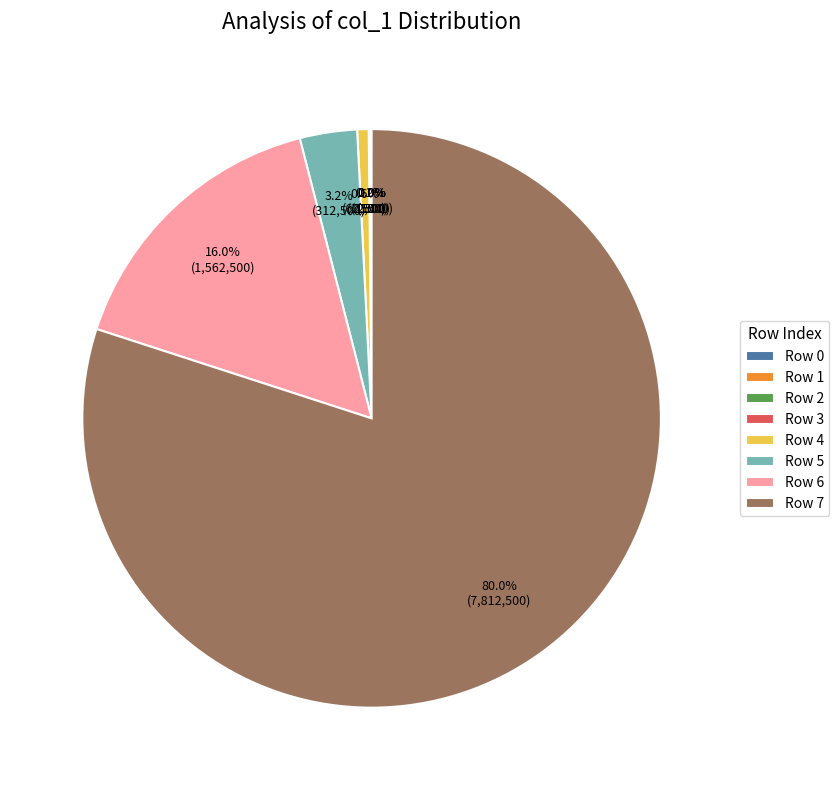

Which category has the biggest portion of the pie?

Row 7